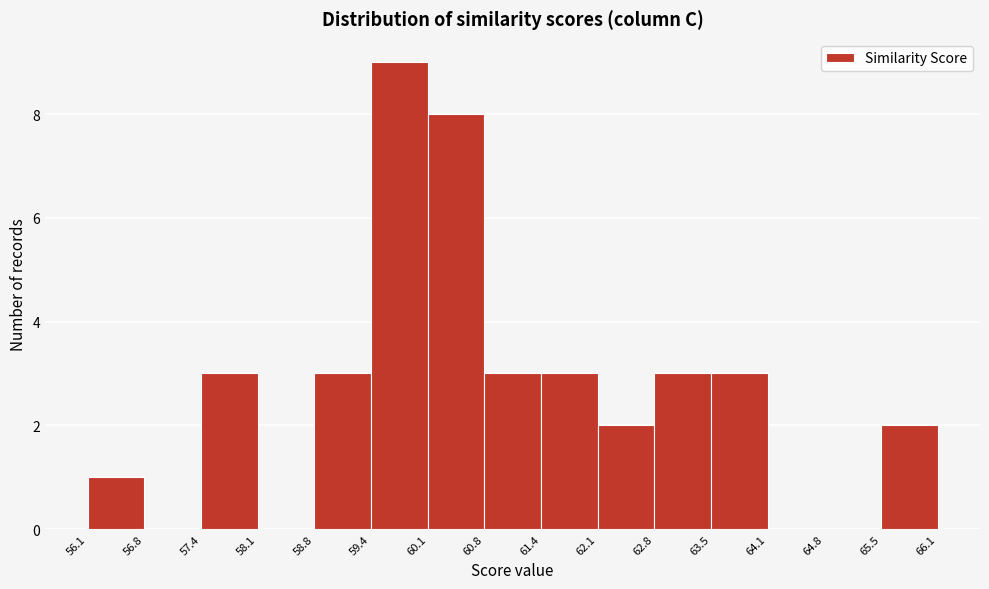

Reading left to right, transcribe this chart: for each bar, give the range it covers on the x-axis and its height. The values are not printed on the chart, so give them approximately, as read against the axis.

56.1 to 56.8: 1
56.8 to 57.4: 0
57.4 to 58.1: 3
58.1 to 58.8: 0
58.8 to 59.4: 3
59.4 to 60.1: 9
60.1 to 60.8: 8
60.8 to 61.4: 3
61.4 to 62.1: 3
62.1 to 62.8: 2
62.8 to 63.5: 3
63.5 to 64.1: 3
64.1 to 64.8: 0
64.8 to 65.5: 0
65.5 to 66.1: 2